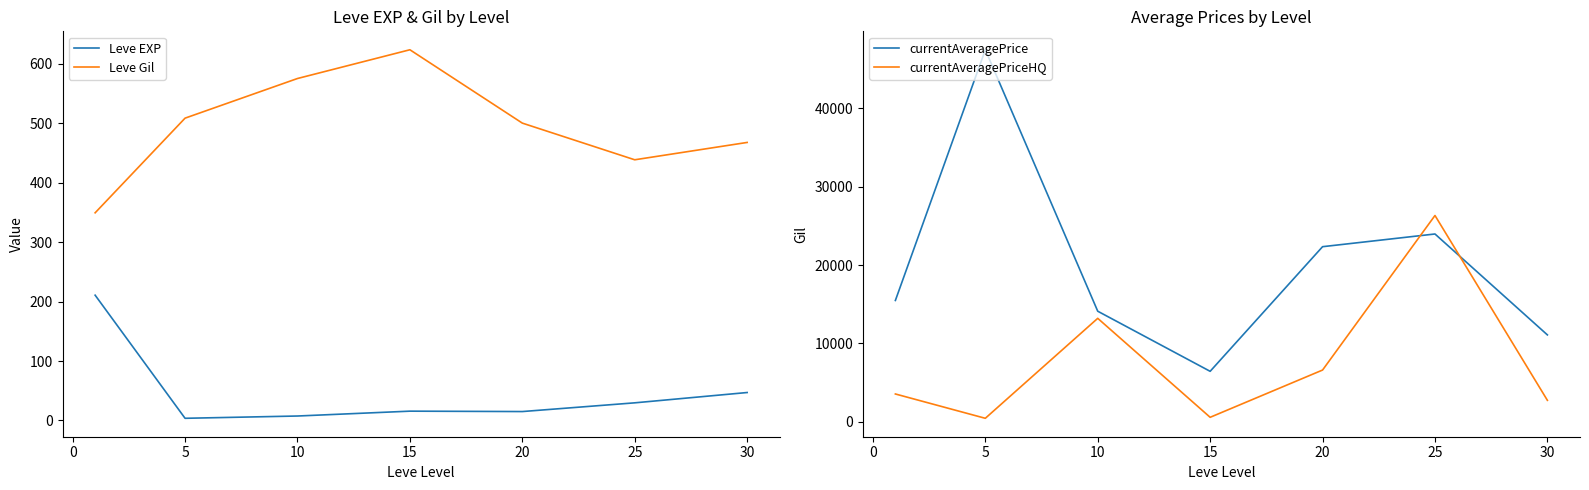

What is the maximum value for Leve EXP?

210.7